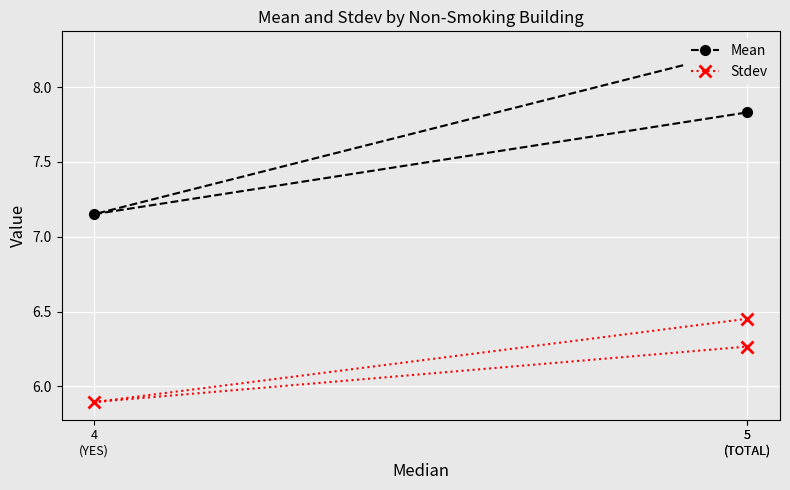

What is the value of the Mean point at the 3rd from the left?

8.3